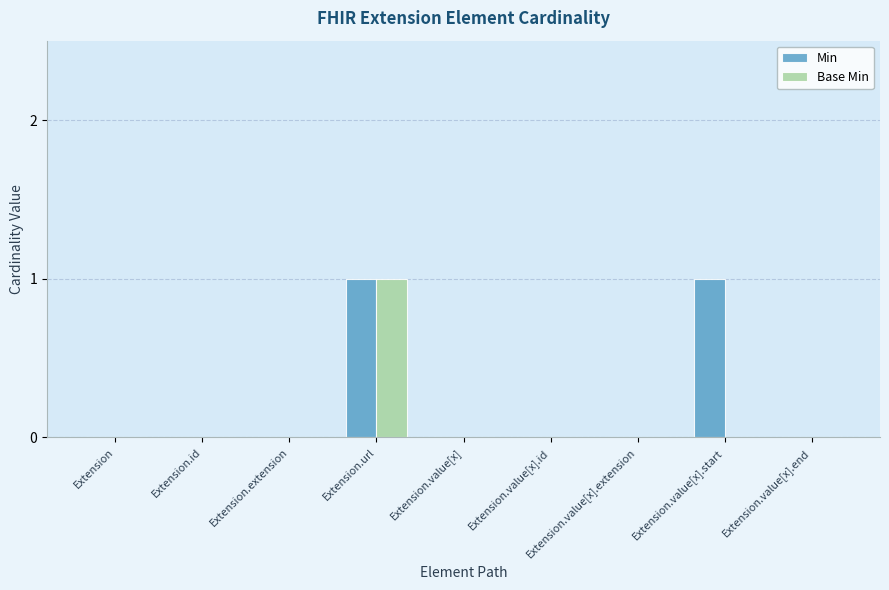

Reading right to left, transcribe all the data shown in this chart.

Min: Extension.value[x].end=0	Extension.value[x].start=1	Extension.value[x].extension=0	Extension.value[x].id=0	Extension.value[x]=0	Extension.url=1	Extension.extension=0	Extension.id=0	Extension=0
Base Min: Extension.value[x].end=0	Extension.value[x].start=0	Extension.value[x].extension=0	Extension.value[x].id=0	Extension.value[x]=0	Extension.url=1	Extension.extension=0	Extension.id=0	Extension=0